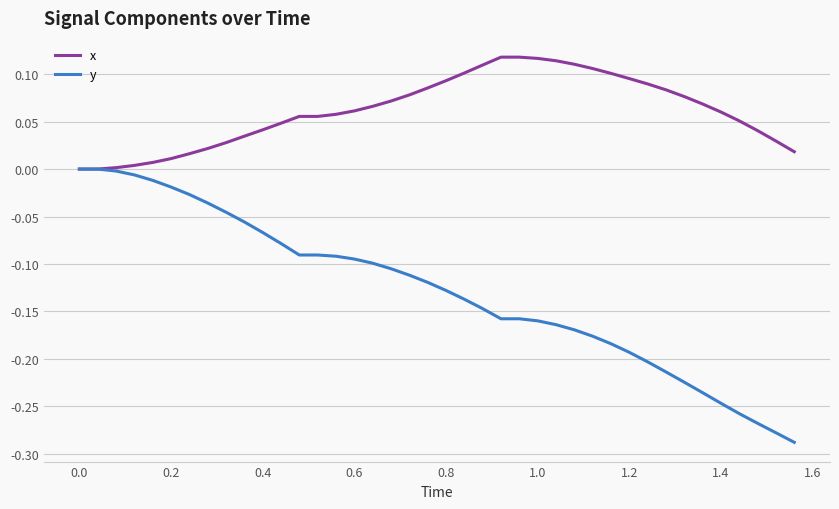

List the series in order of their peak value, lowest first.

y, x